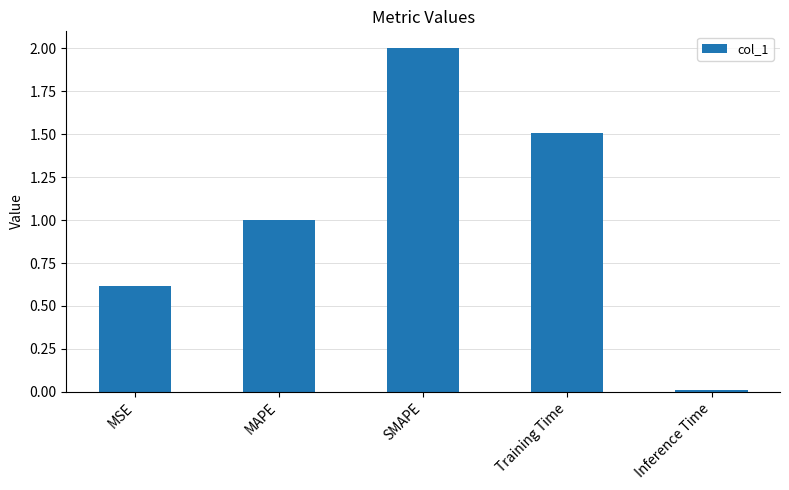

True or false: the data shows 2.7 at Training Time.

False